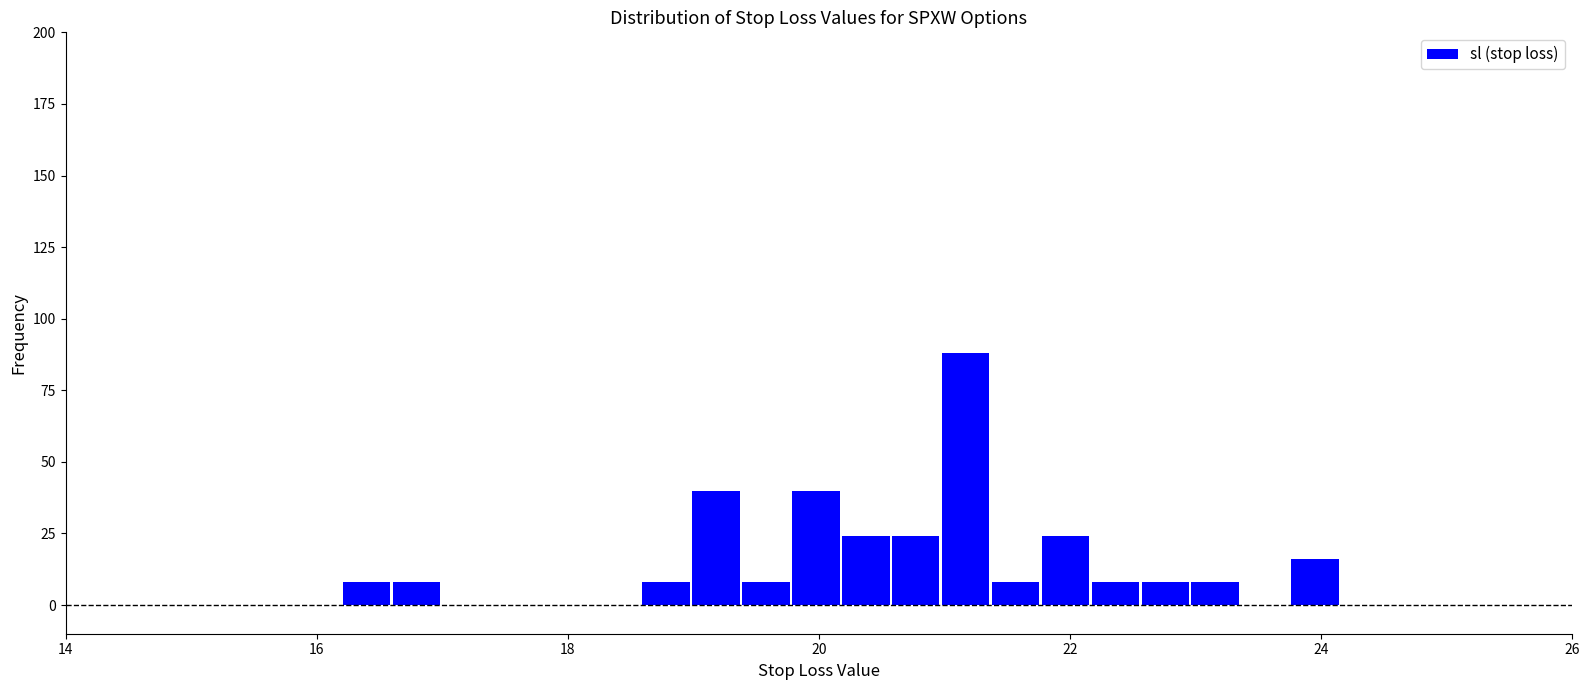

Around what value on the x-axis is the tallest bar? Give the approximate position of its centre, as read against the axis.

21.2